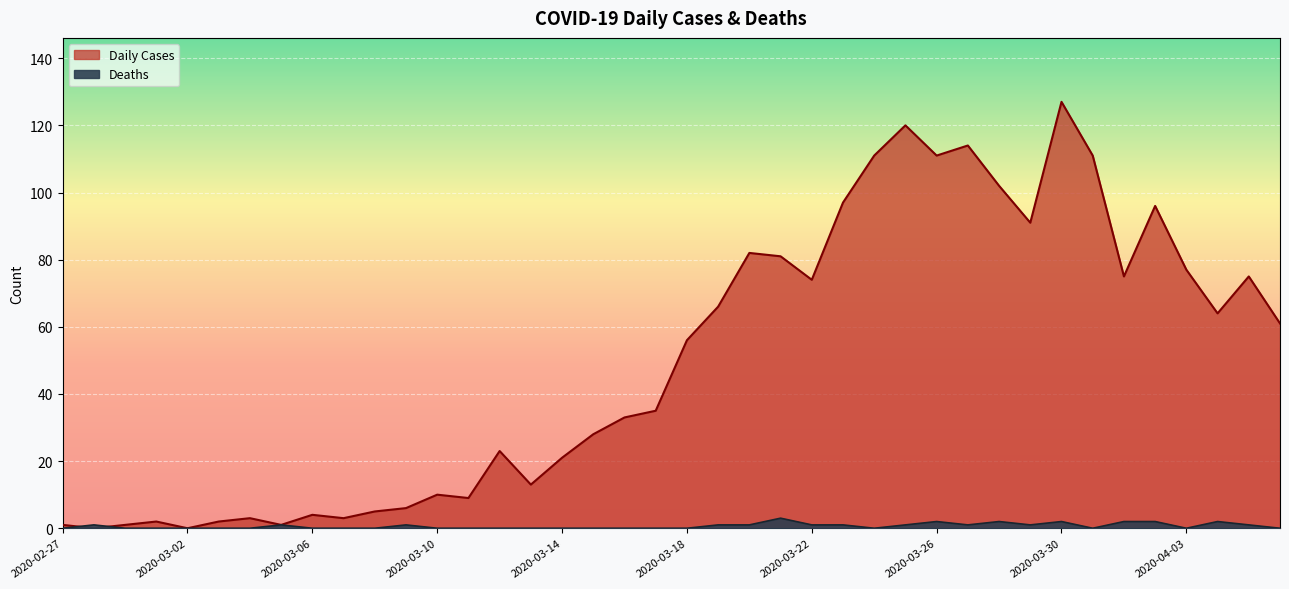

The Deaths series shows 3 at 2020-03-28. True or false?

False